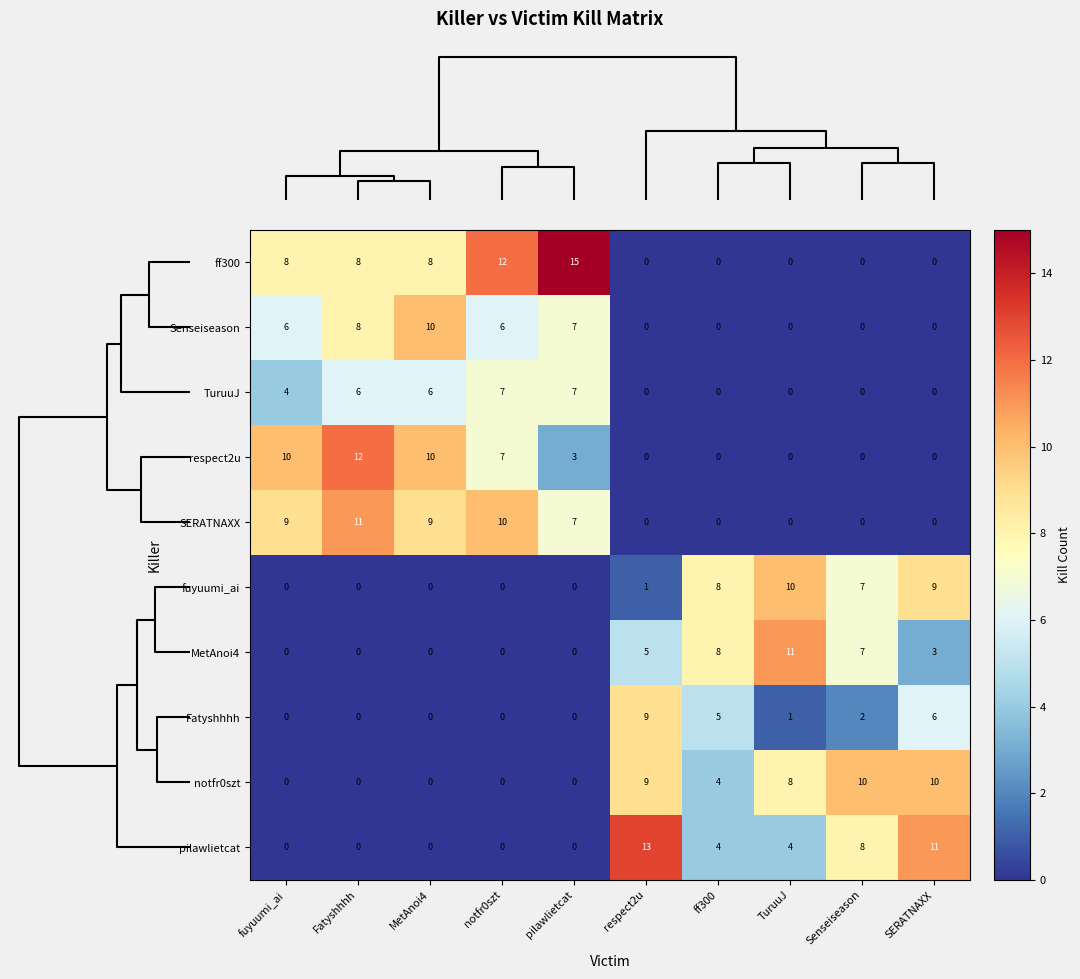

At which label does MetAnoi4 first exceed 3?

respect2u